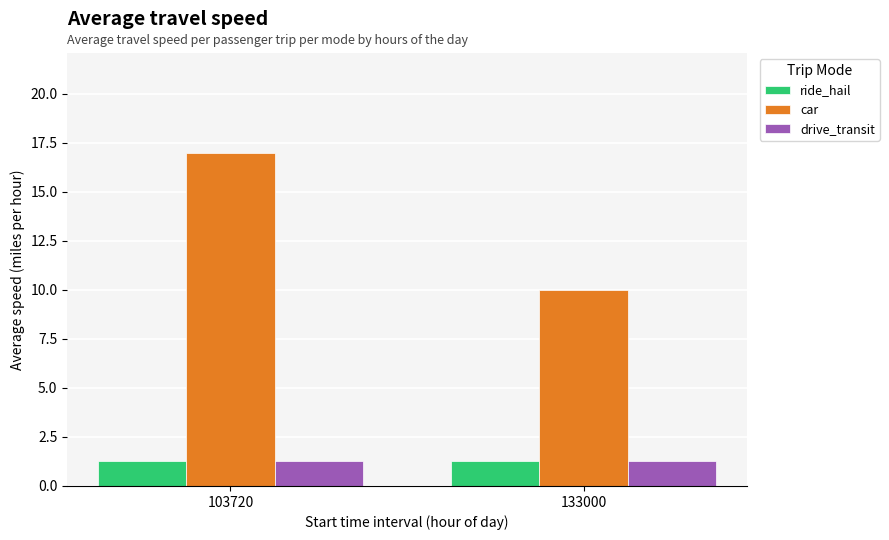

What is the total value across all series at 103720?

19.6